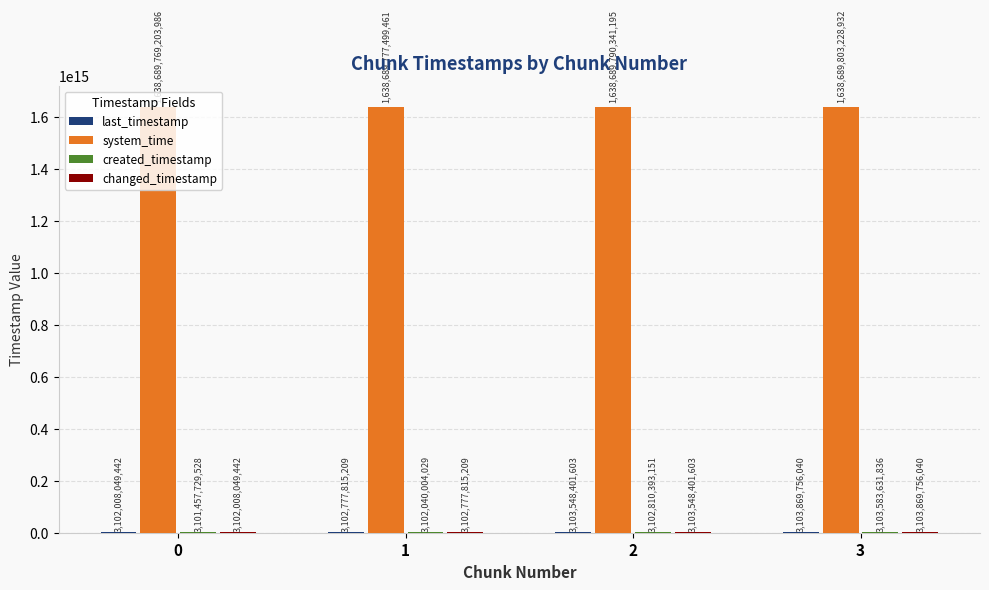

True or false: system_time has a value of 1638689790341195 at 2.

True